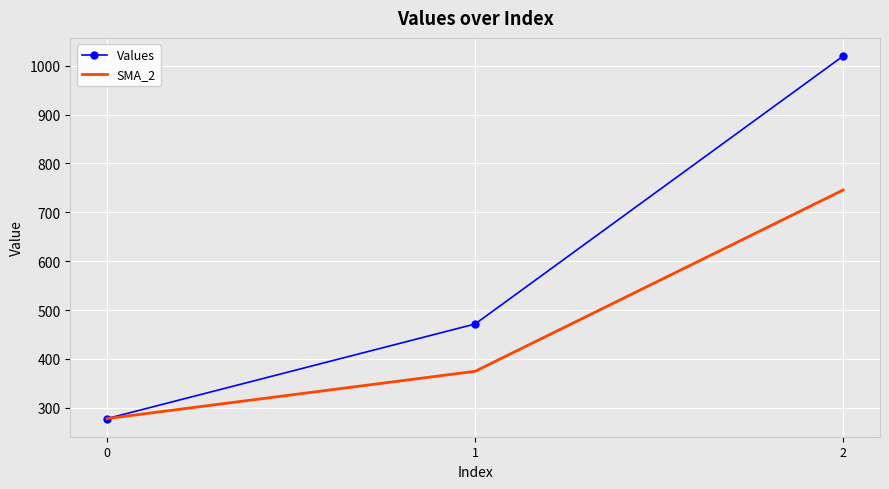

List the series in order of their peak value, lowest first.

SMA_2, Values